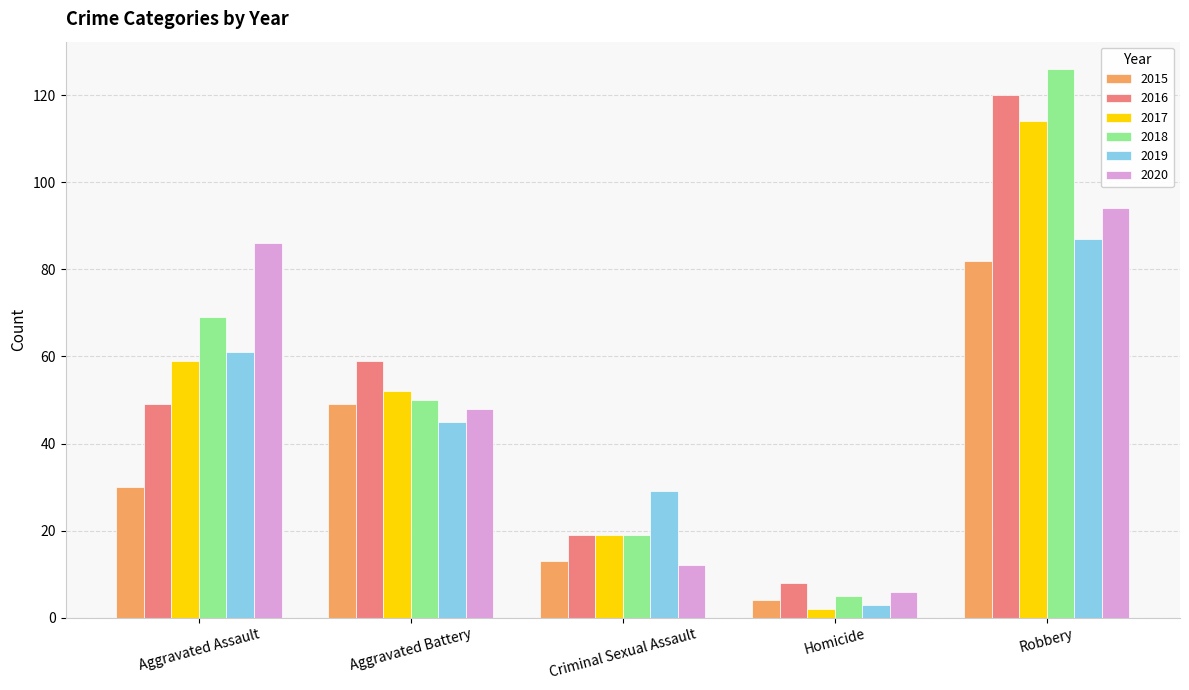

What is the greatest value displayed?

126